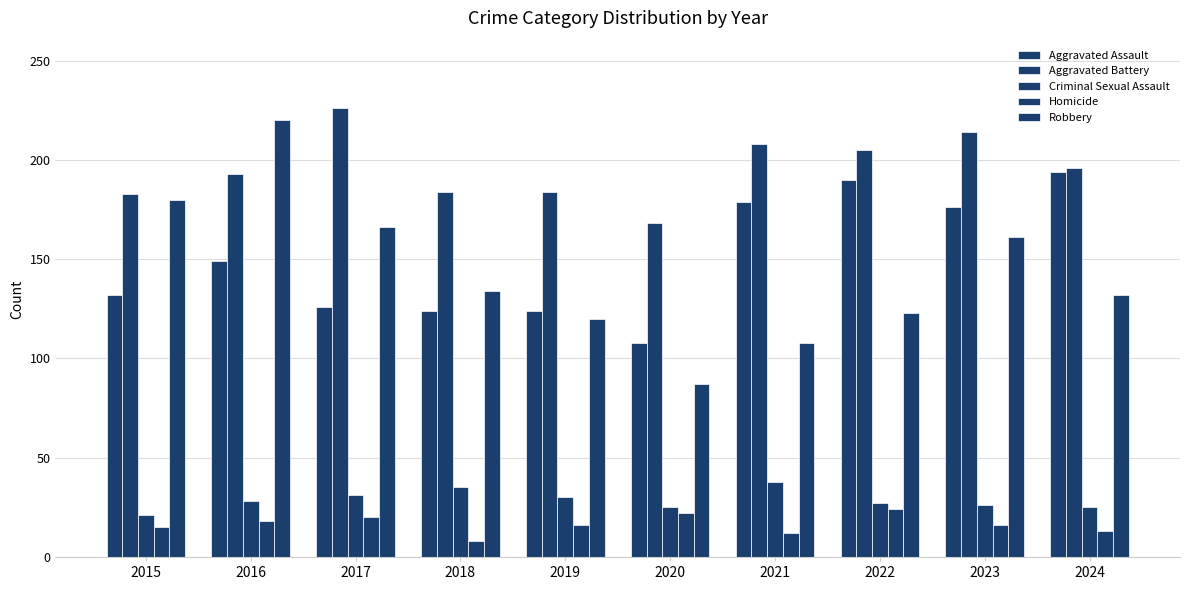

How many data points in Aggravated Assault are less than 149?

5